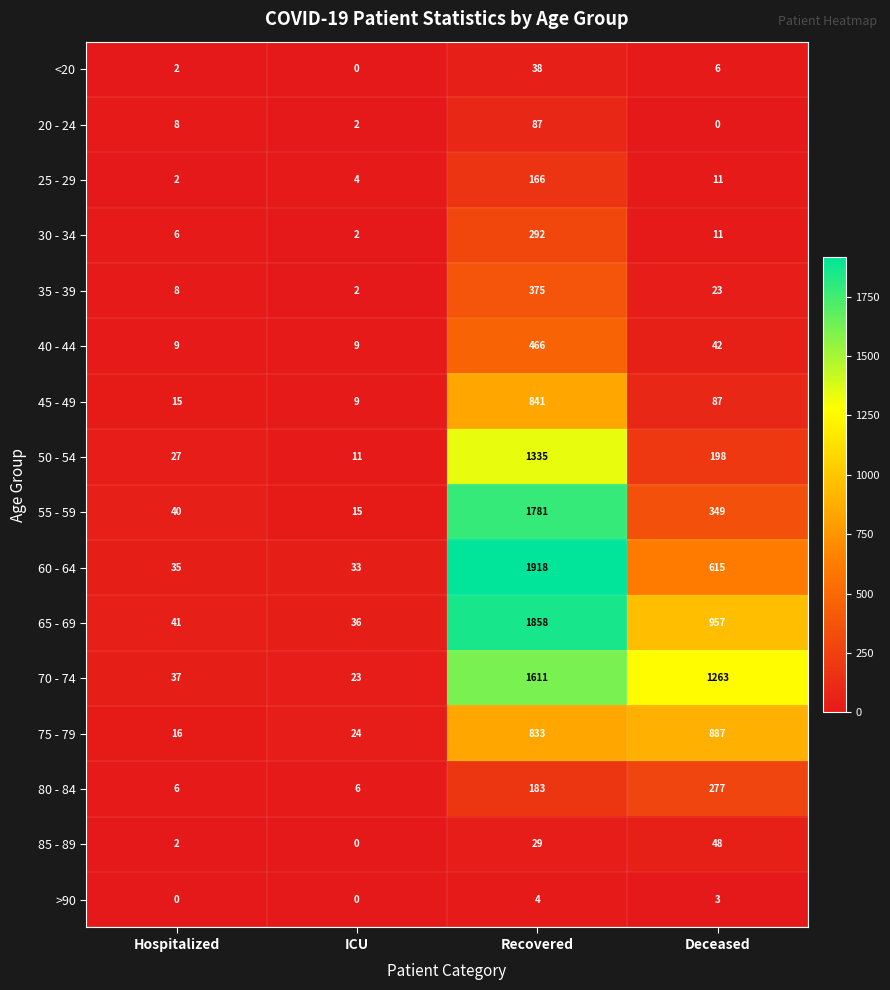

What is the difference between the second highest and second lowest values in the 60 - 64 series?

580